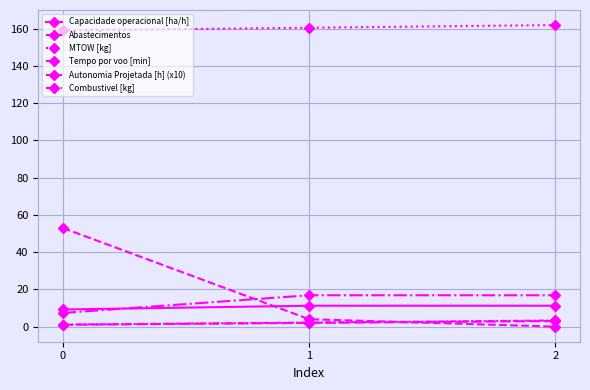

What is the value of the Capacidade operacional [ha/h] point at the 1st from the left?

9.2